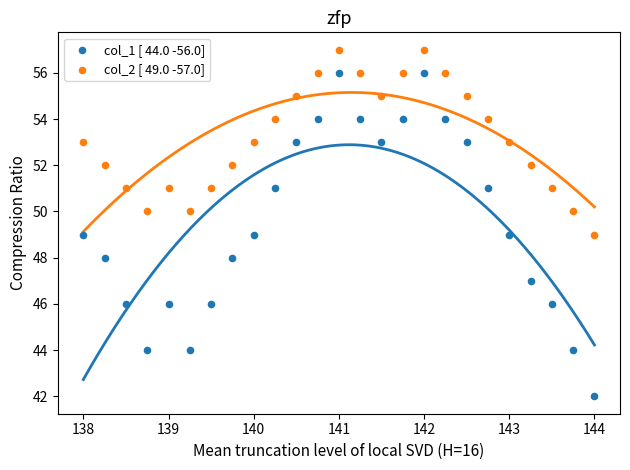

Which series reaches the maximum Y coordinate?

col_2 [ 49.0 -57.0]